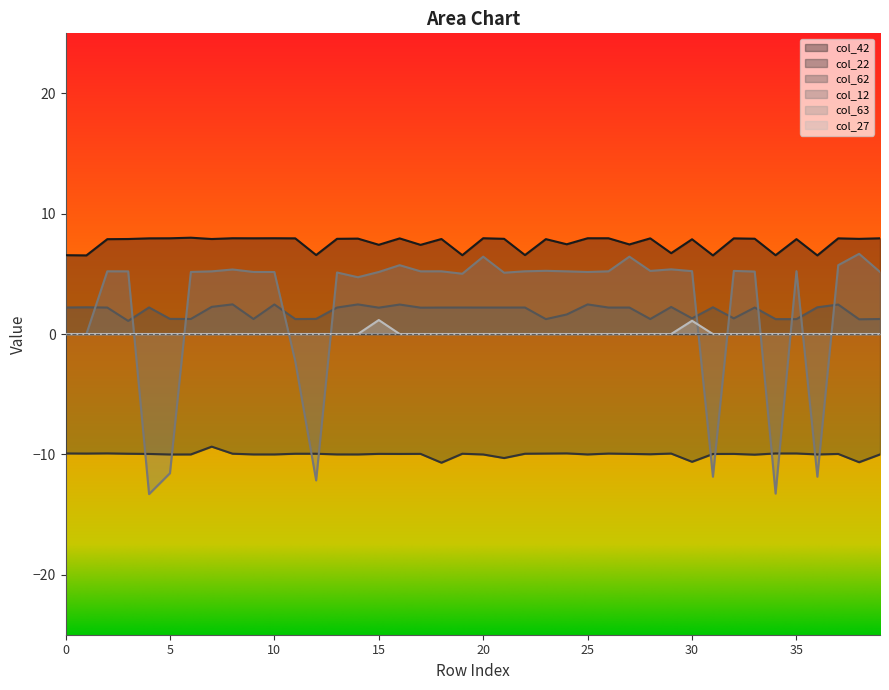

Which series has the largest total across all categories?

col_42